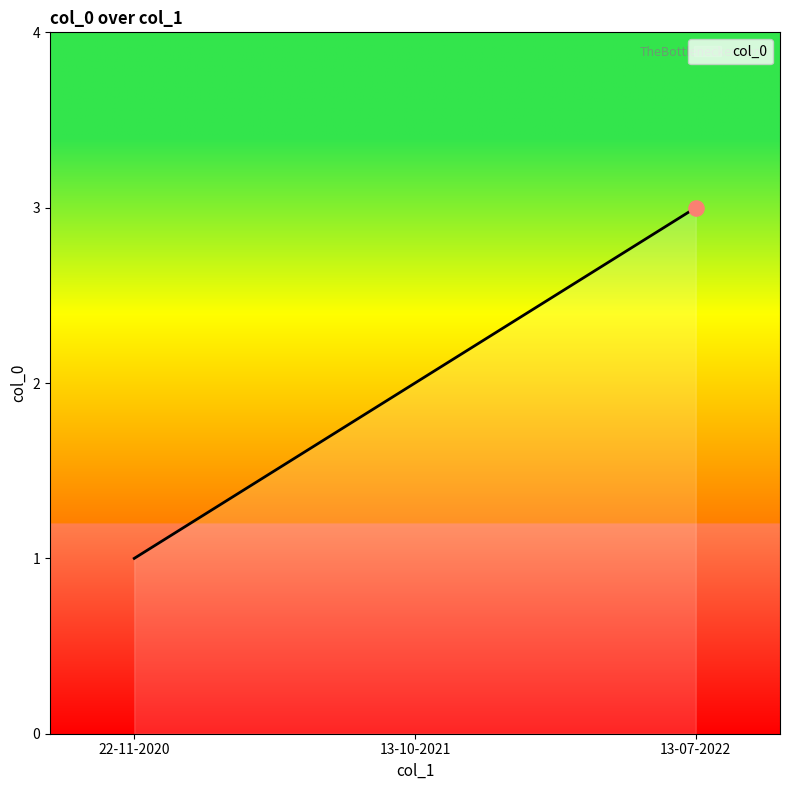

Approximately how many times larger is the value at 13-07-2022 compared to 13-10-2021?

1.5